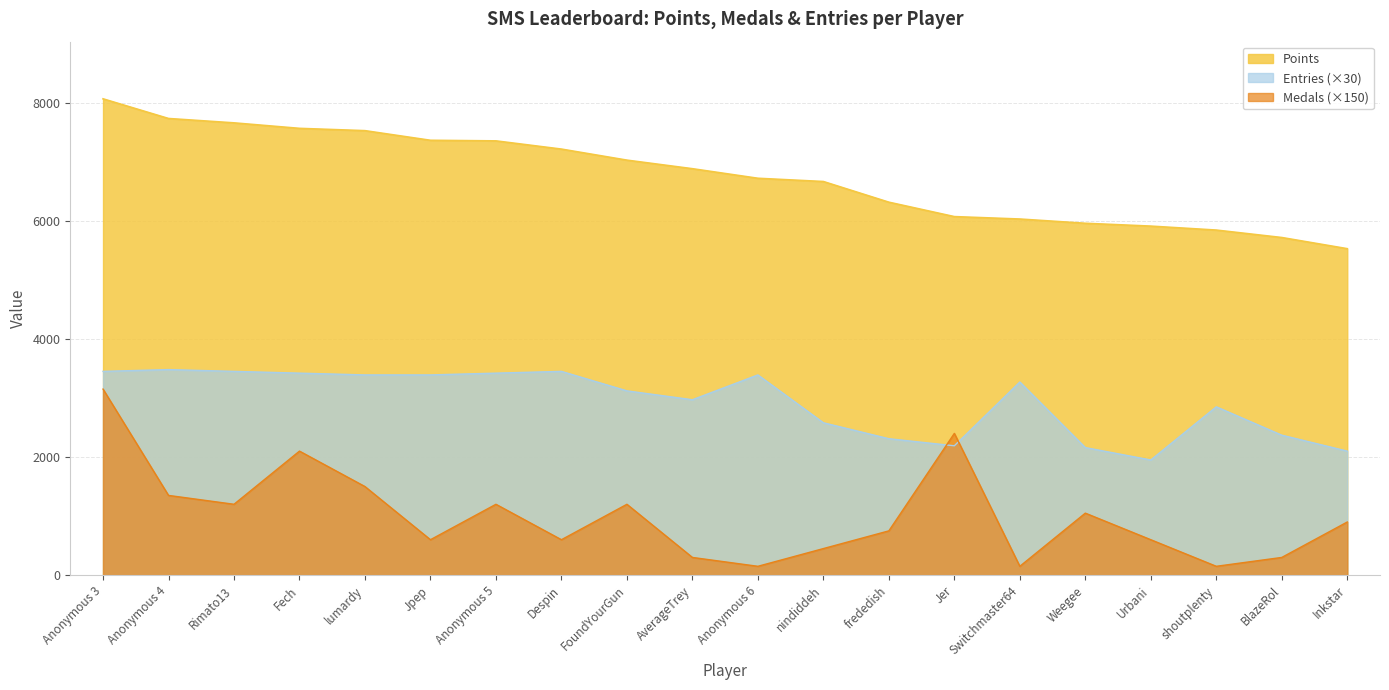

What is the label of the 7th point from the right?

Jer